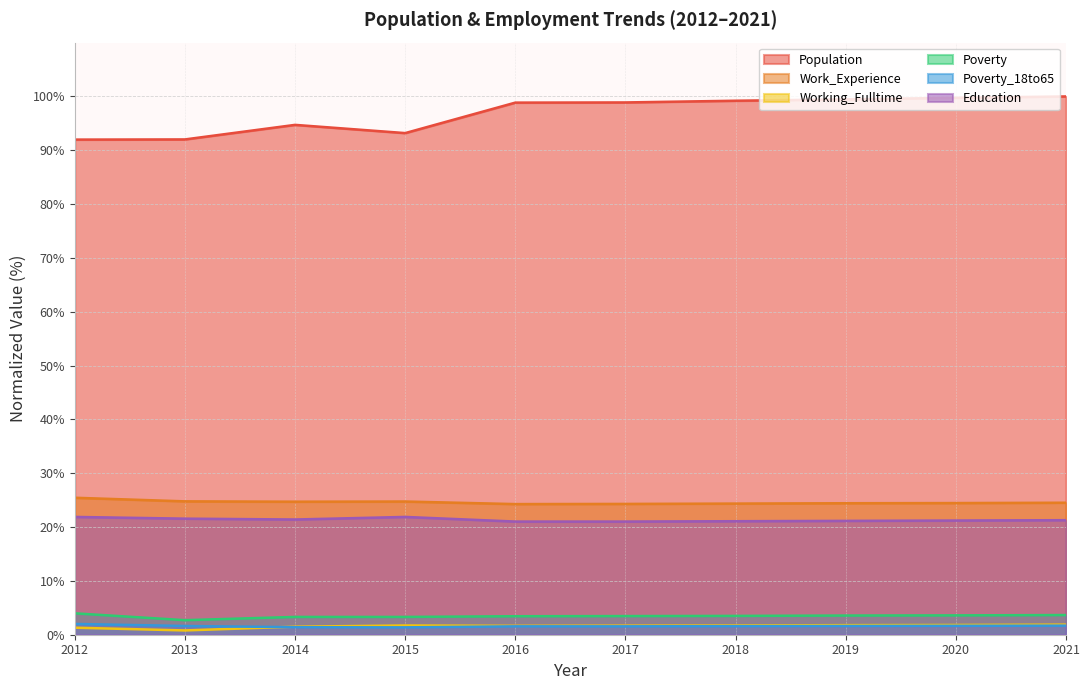

Reading right to left, list all the values displayed in this chart.

Population: 100.0	99.7	99.5	99.2	98.9	98.9	93.2	94.7	92.0	92.0
Work_Experience: 24.5	24.5	24.4	24.4	24.3	24.3	24.7	24.7	24.8	25.4
Working_Fulltime: 1.9	1.8	1.8	1.7	1.7	1.7	1.7	1.5	0.8	1.3
Poverty: 3.7	3.6	3.6	3.5	3.5	3.4	3.3	3.3	2.7	4.0
Poverty_18to65: 1.7	1.7	1.6	1.6	1.6	1.6	1.4	1.4	1.6	2.0
Education: 21.3	21.2	21.2	21.1	21.0	21.0	21.9	21.4	21.6	21.9